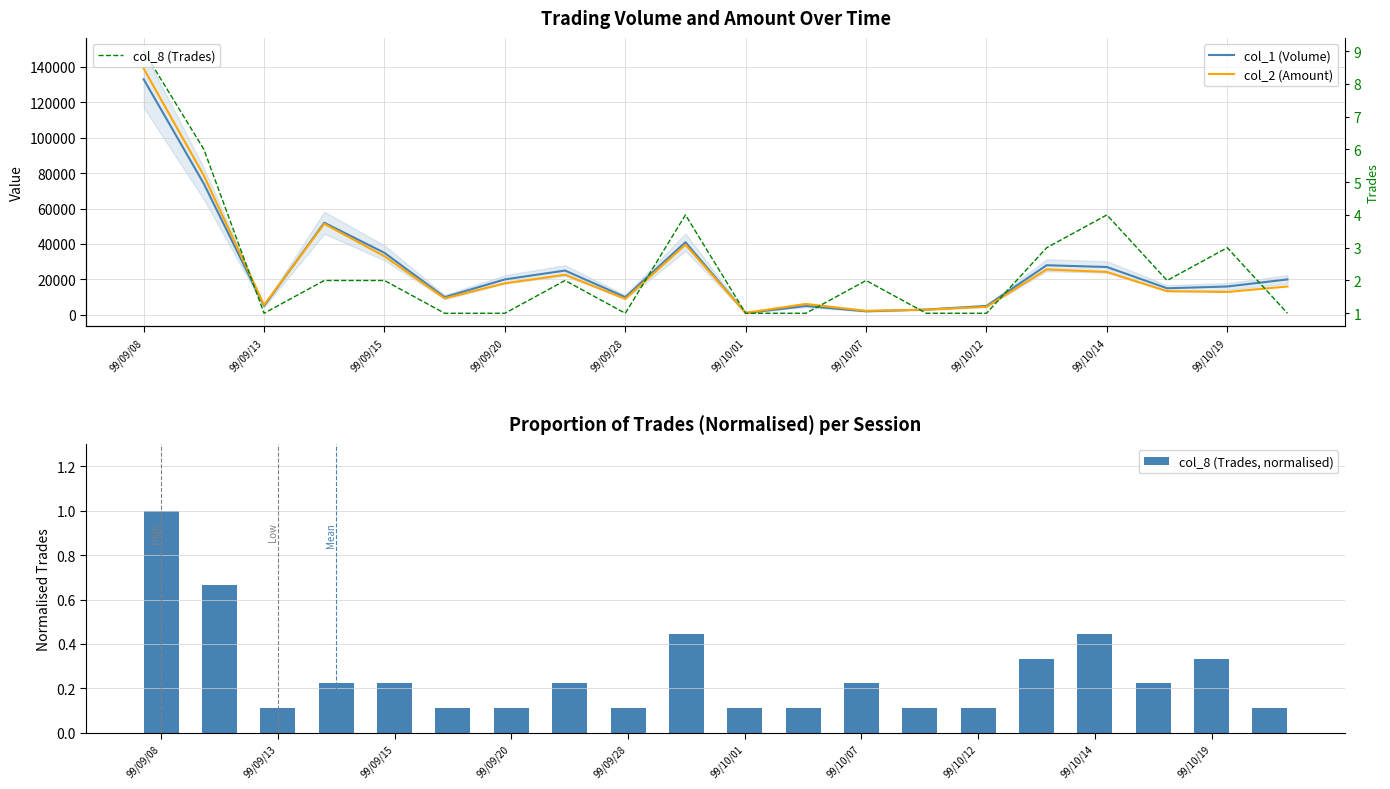

What is the approximate value of col_8 (Trades, normalised) at 99/10/01?

0.1